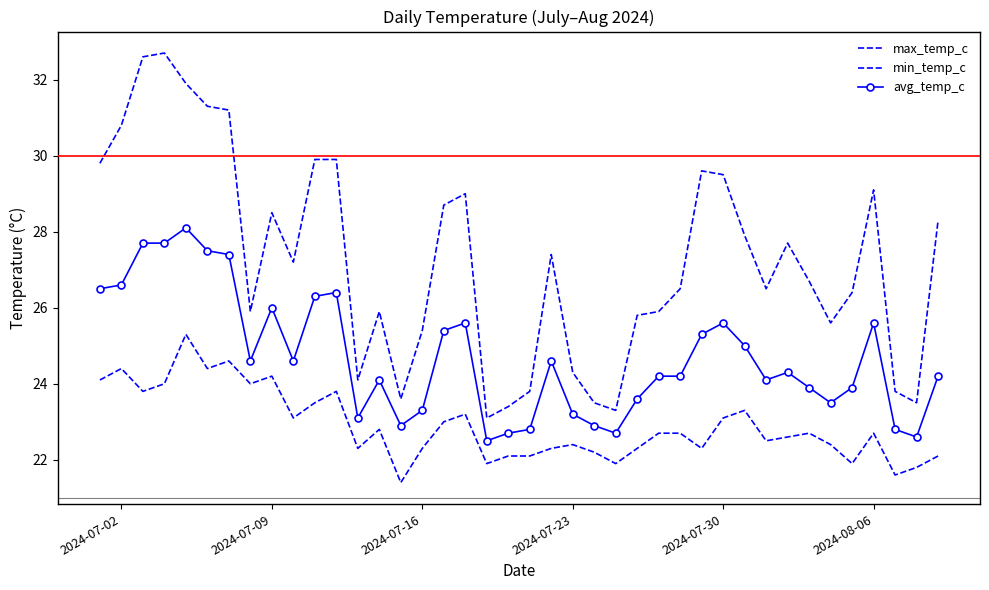

Which series has the largest range (max minus min)?

max_temp_c